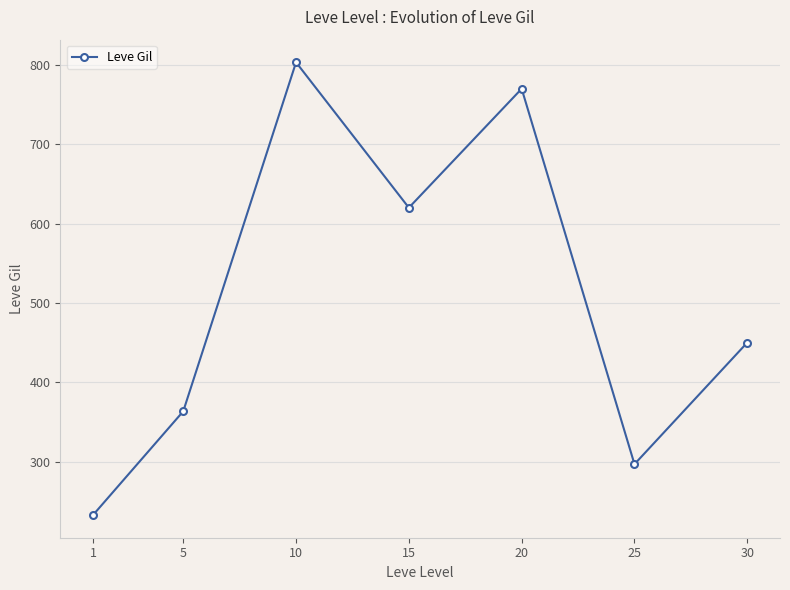

The value at 1 is 98.4. True or false?

False